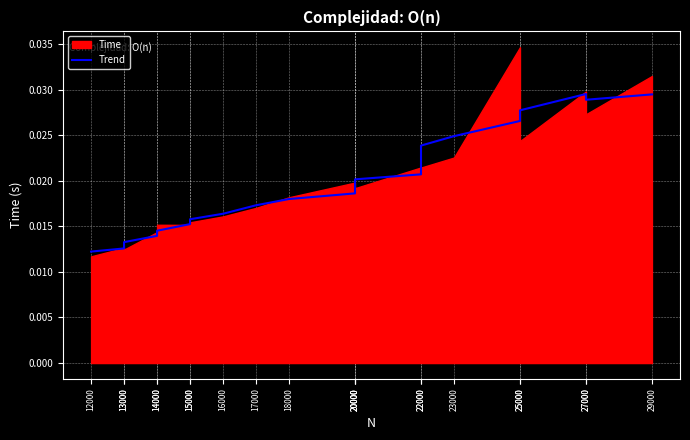

List the labels in order of value, smallest first.

12000, 13000, 13000, 14000, 14000, 15000, 15000, 16000, 17000, 18000, 20000, 20000, 20000, 22000, 22000, 23000, 25000, 25000, 27000, 29000, 27000